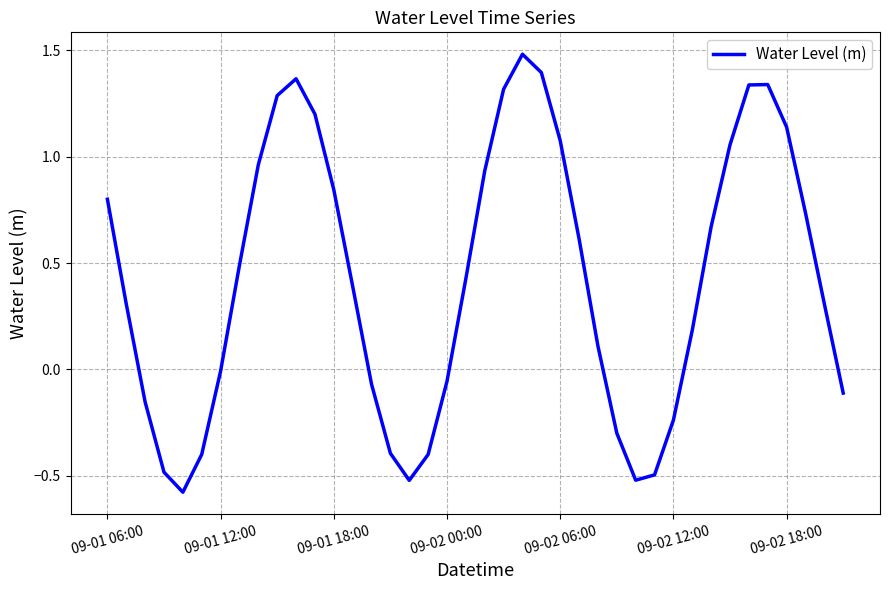

How many lines are shown in the chart?

1